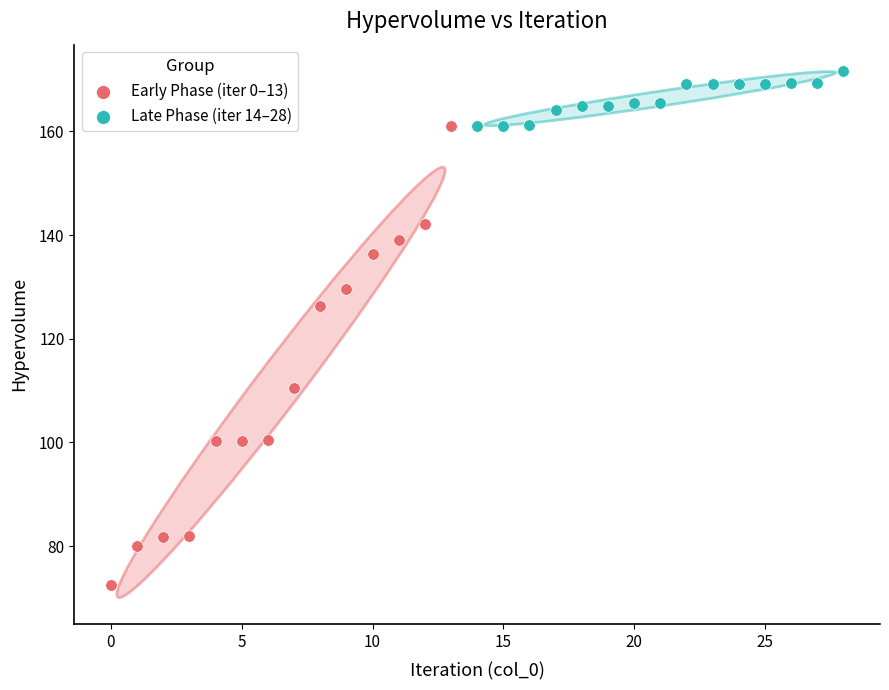

Which series reaches the maximum Y coordinate?

Late Phase (iter 14–28)